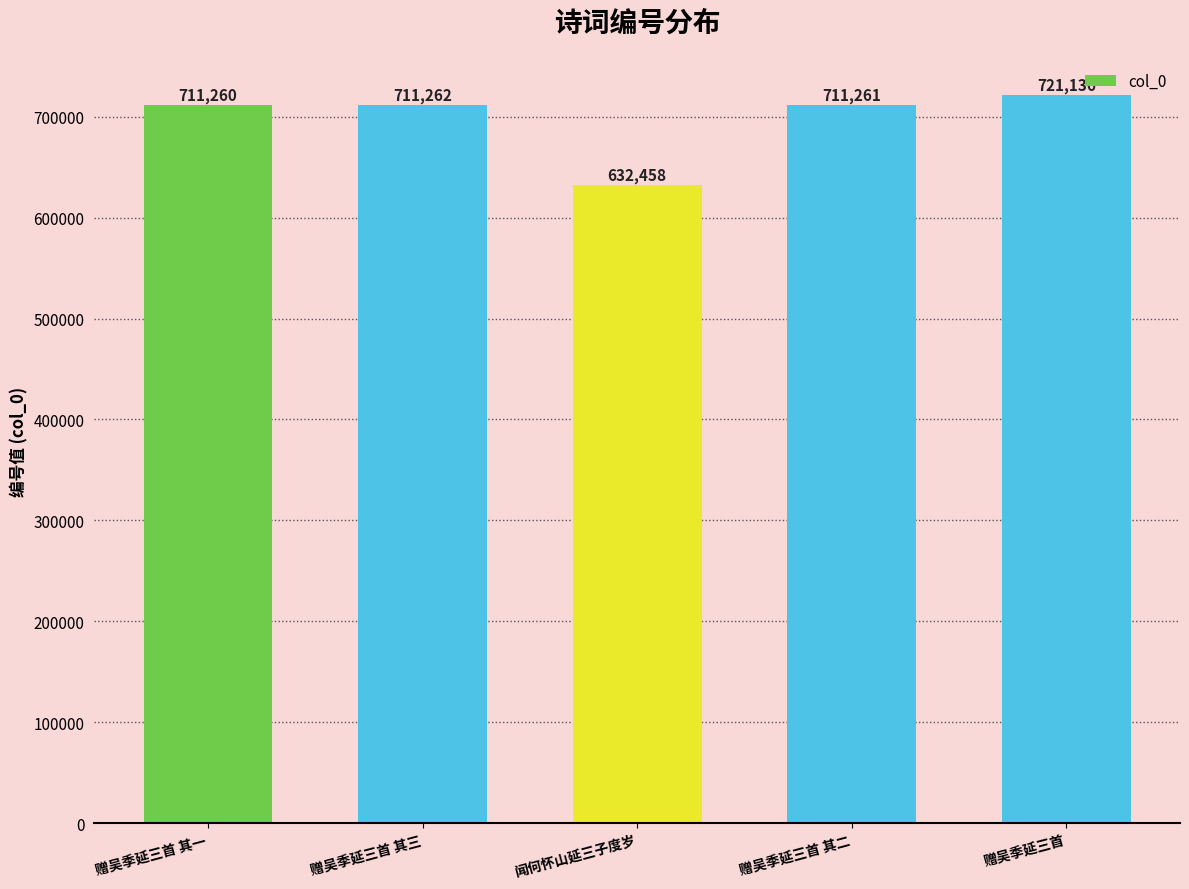

Reading left to right, what are all the values shown in this chart?

赠吴季延三首 其一=711260	赠吴季延三首 其三=711262	闻何怀山延三子度岁=632458	赠吴季延三首 其二=711261	赠吴季延三首=721136